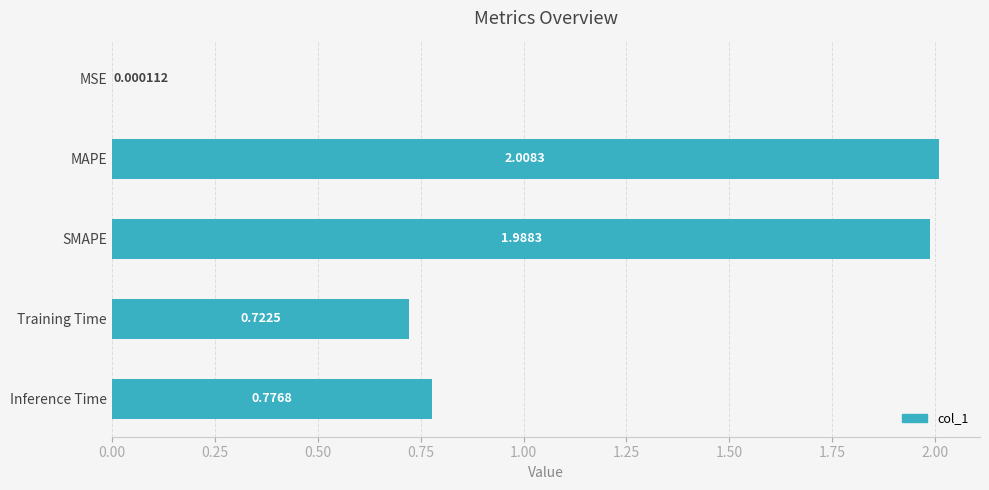

Between MSE and Training Time, which is larger?

Training Time